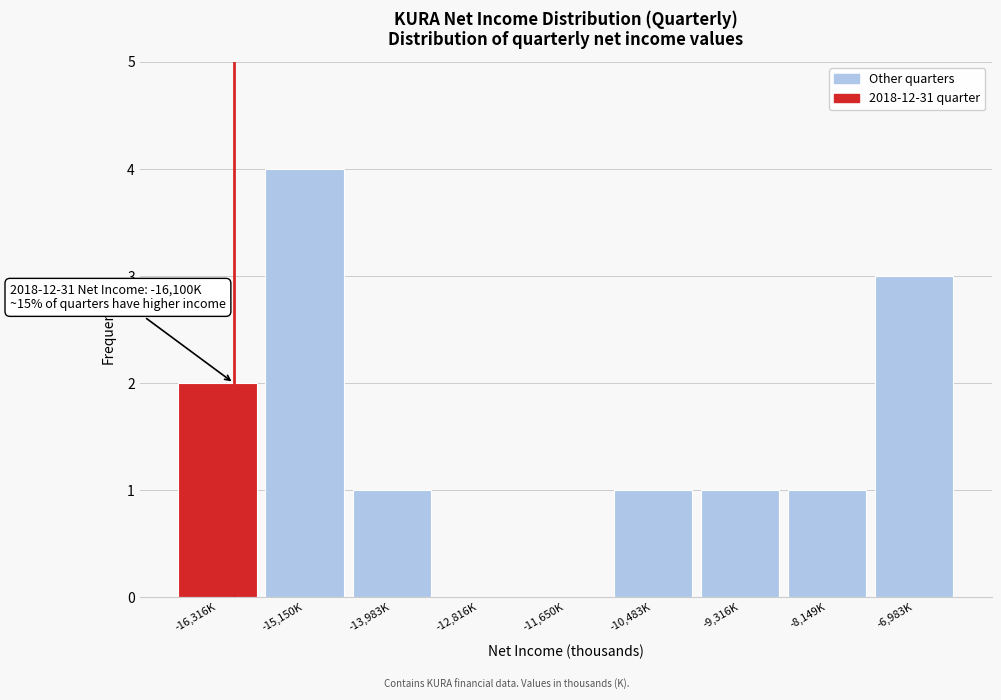

Reading left to right, transcribe all the data shown in this chart.

-16,316K=2	-15,150K=4	-13,983K=1	-12,816K=0	-11,650K=0	-10,483K=1	-9,316K=1	-8,149K=1	-6,983K=3